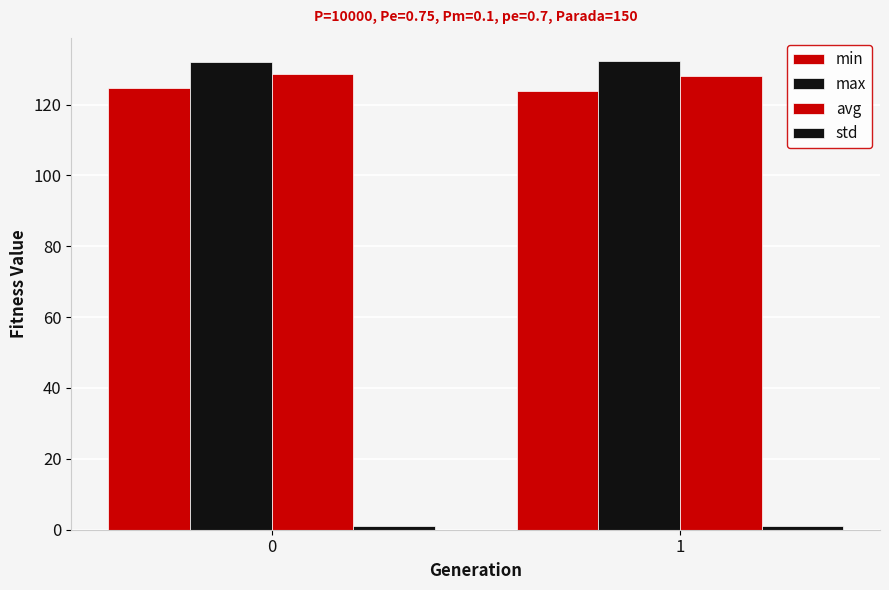

What is the average value of the max series?

132.2